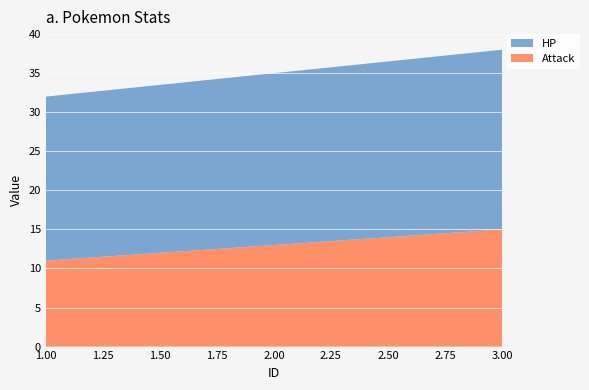

Reading left to right, extract all data points from this chart.

HP: 21	22	23
Attack: 11	13	15